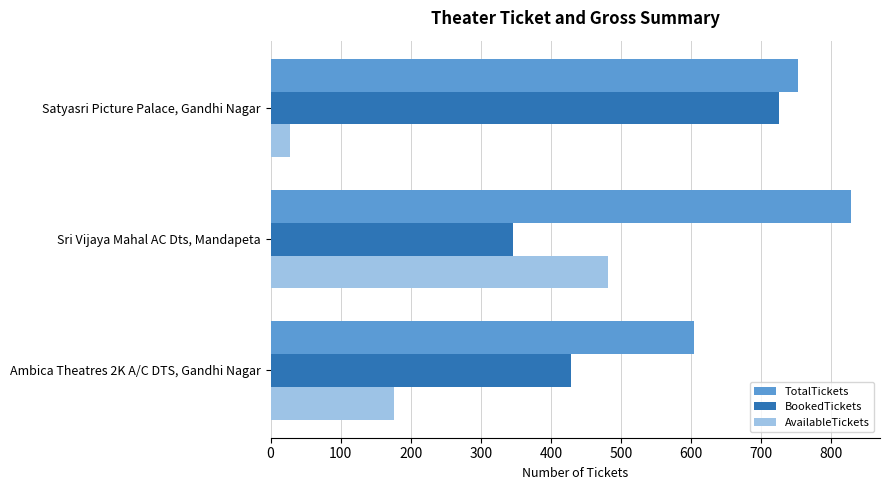

What is the difference between the maximum and minimum values in the TotalTickets series?

224